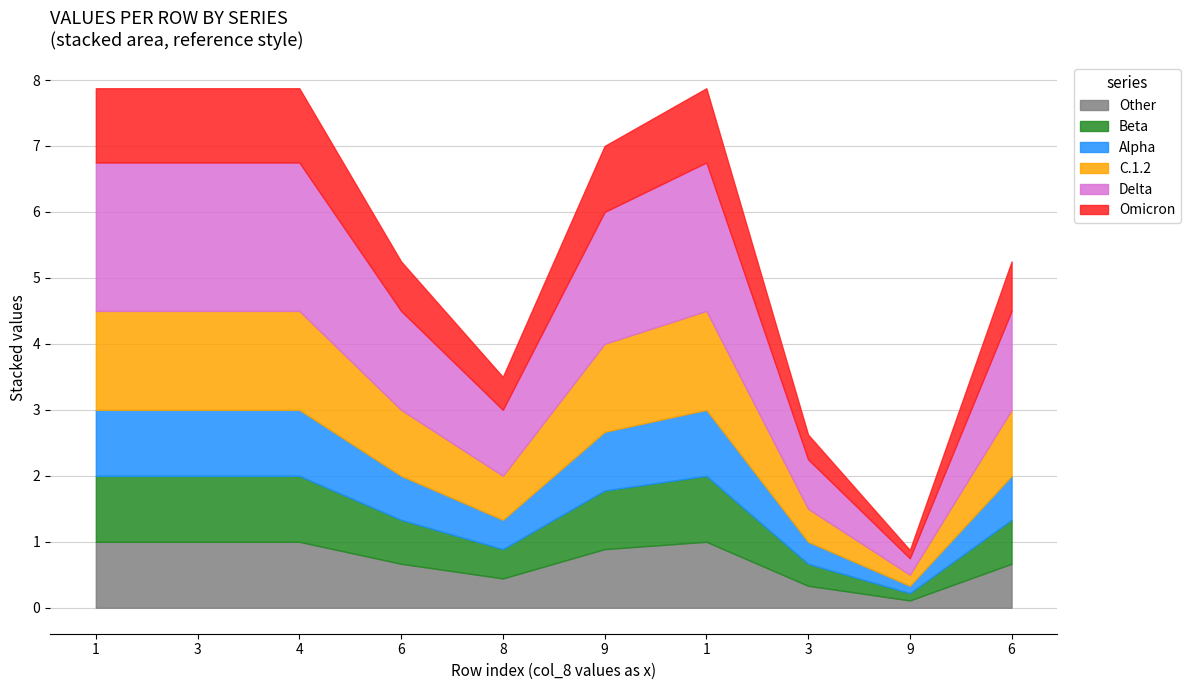

What is the smallest value displayed?

0.1